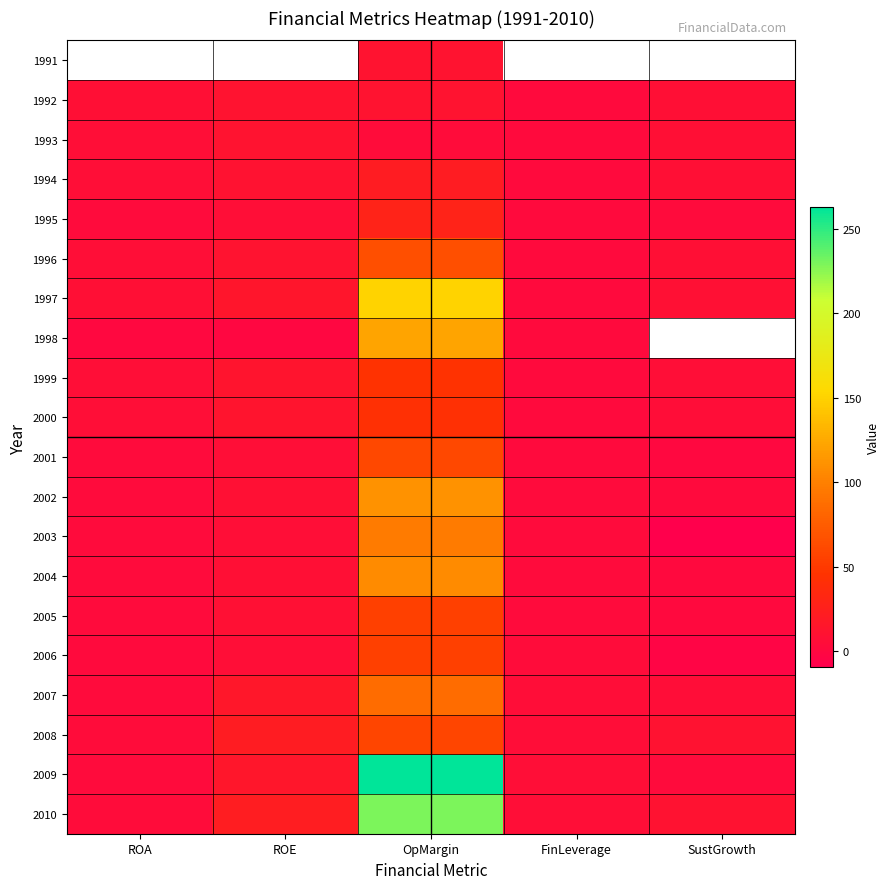

List the series in order of their overall mean, highest first.

1991, 1998, 2009, 2010, 1997, 2002, 2004, 2007, 2008, 2003, 1996, 2001, 1999, 2005, 2000, 2006, 1994, 1995, 1992, 1993